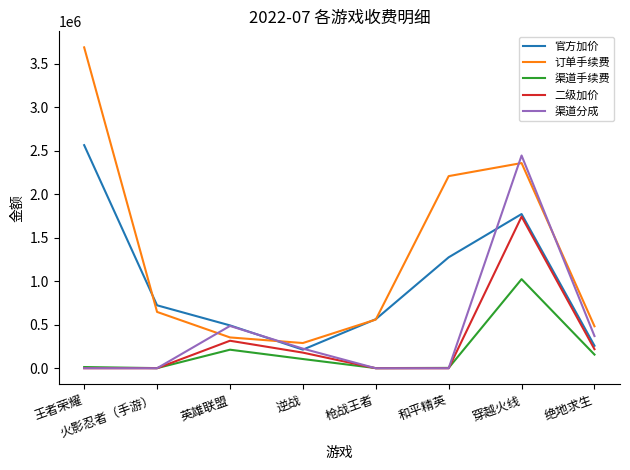

Which series has the largest total across all categories?

订单手续费